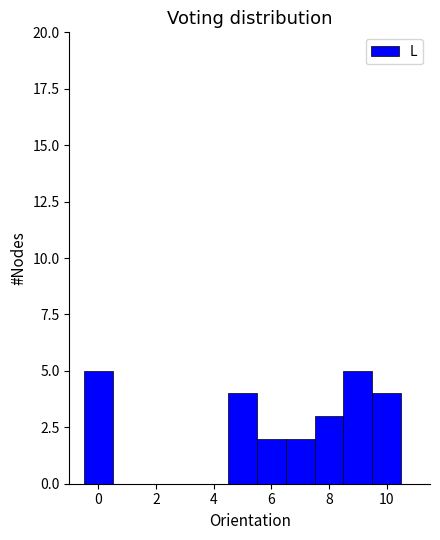

Reading left to right, transcribe this chart: for each bar, give the range it covers on the x-axis and its height. Neither the bar edges nor the heights are printed on the chart, so give them approximately, as read against the axes.

-0.5 to 0.5: 5
0.5 to 1.5: 0
1.5 to 2.5: 0
2.5 to 3.5: 0
3.5 to 4.5: 0
4.5 to 5.5: 4
5.5 to 6.5: 2
6.5 to 7.5: 2
7.5 to 8.5: 3
8.5 to 9.5: 5
9.5 to 10.5: 4